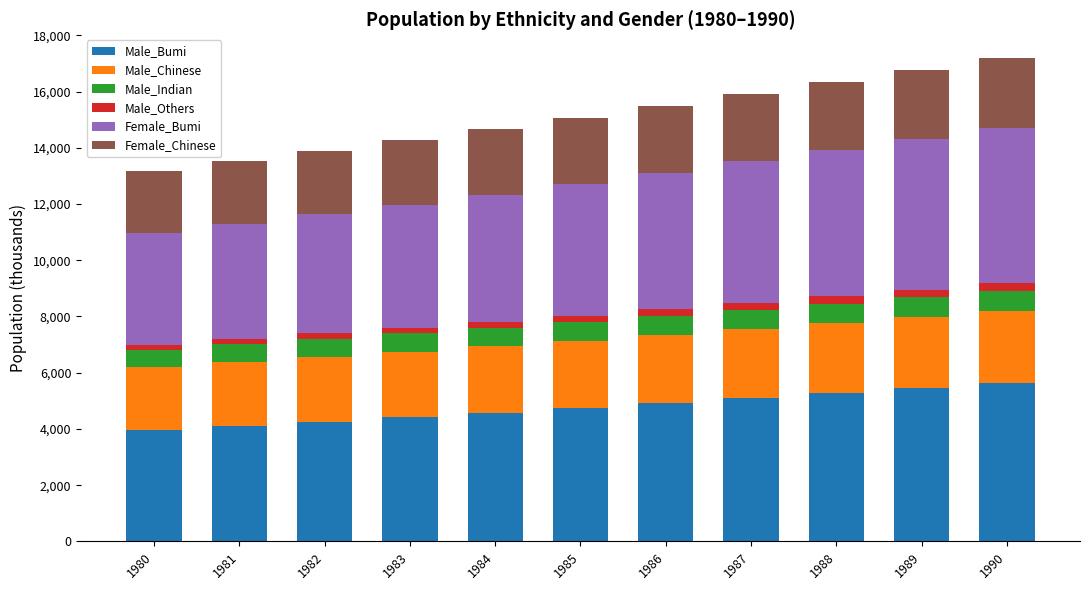

What is the lowest value of the Male_Bumi series?

3955.7